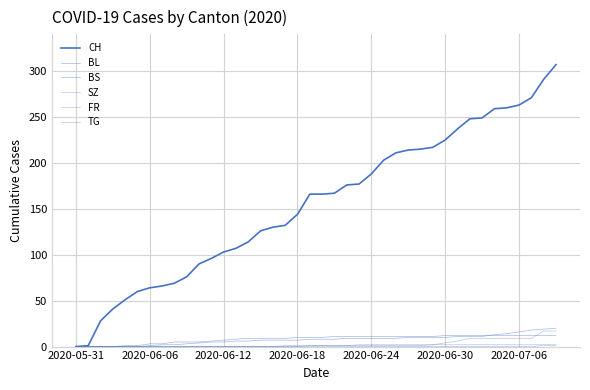

Count the number of categories in the chart.

40